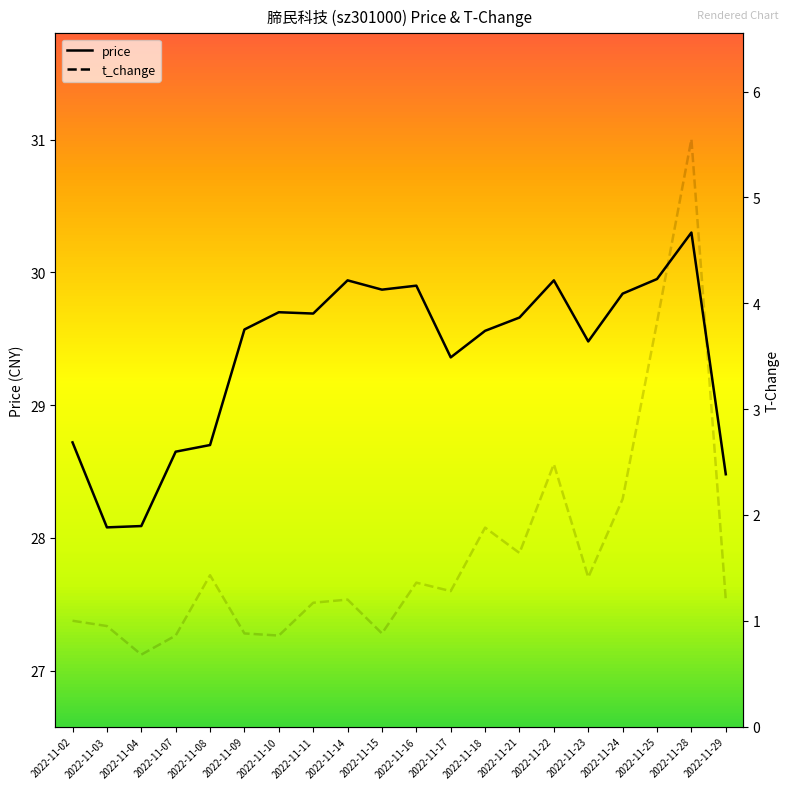

What is the value of the t_change point at the 19th from the left?

5.5